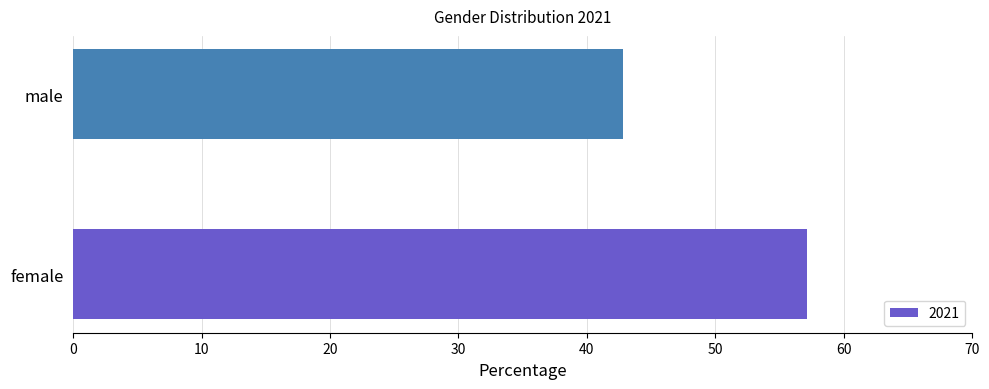

What is the average value?

50.0